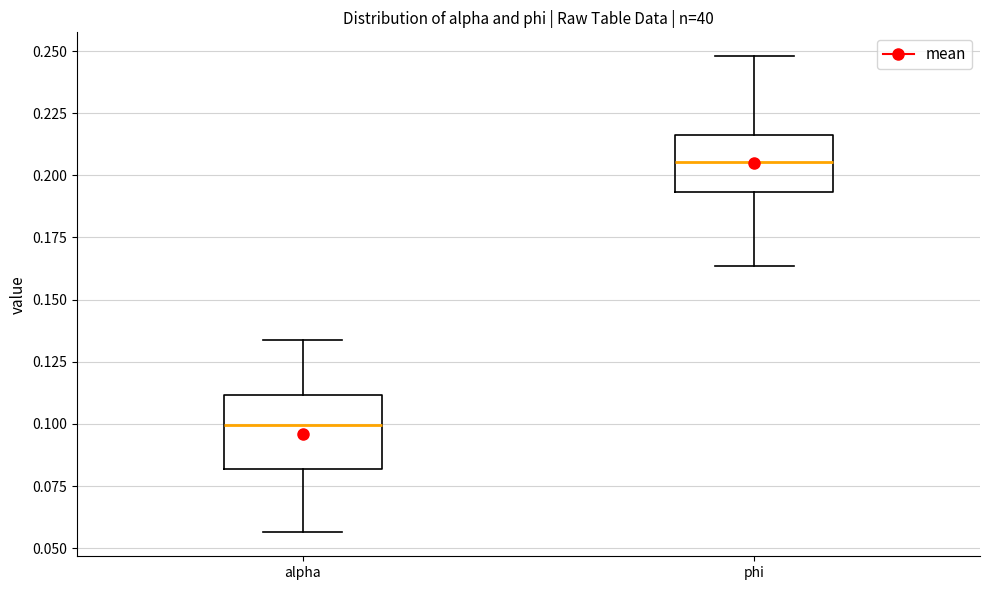

Comparing the boxes themselves (not the whiskers), which one is the tallest?

alpha